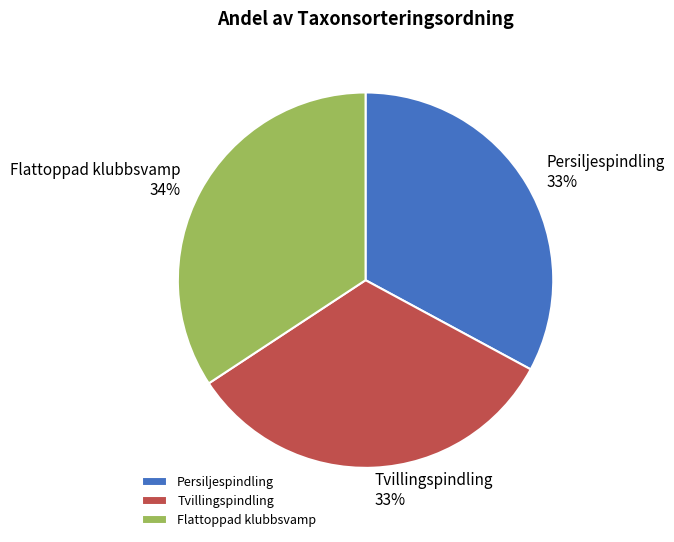

Is Flattoppad klubbsvamp the majority of the pie?

No